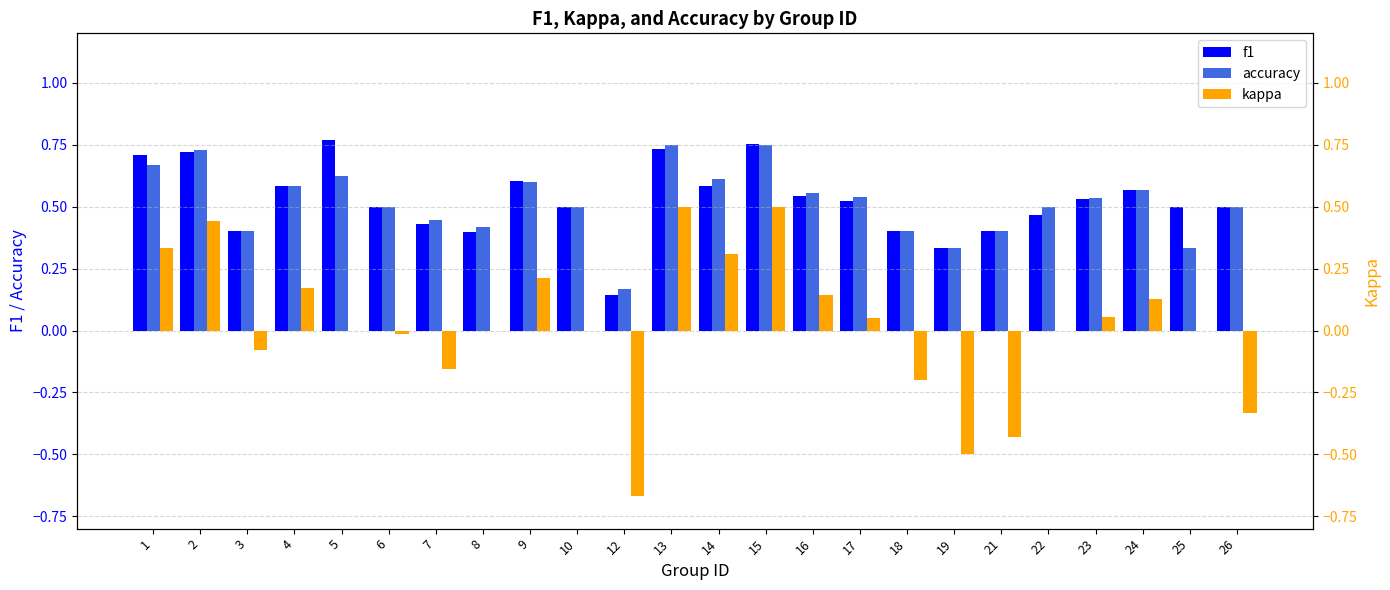

At how many categories does at least one series exceed 0?

24